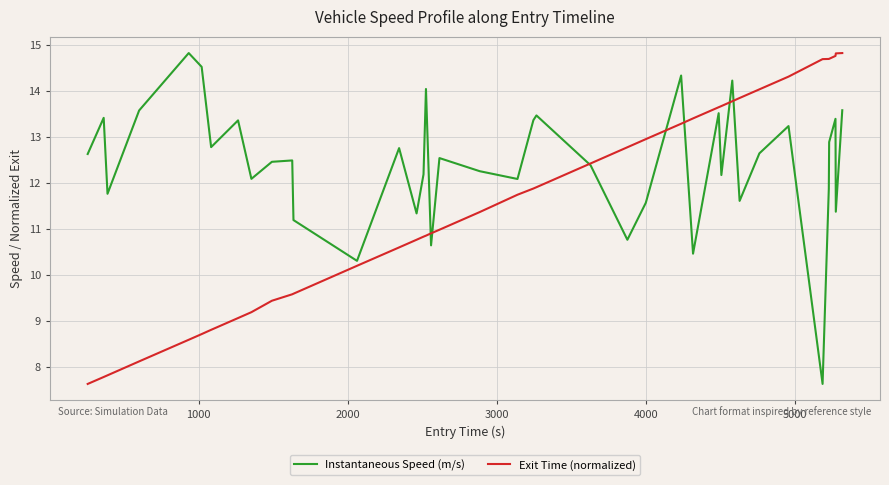

What is the minimum value for Exit Time (normalized)?

7.6